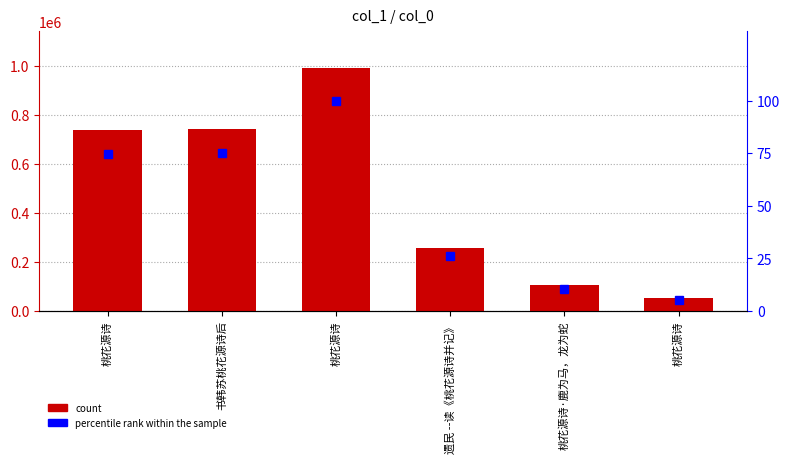

What is the approximate value of percentile rank within the sample at 桃花源诗?

74.3